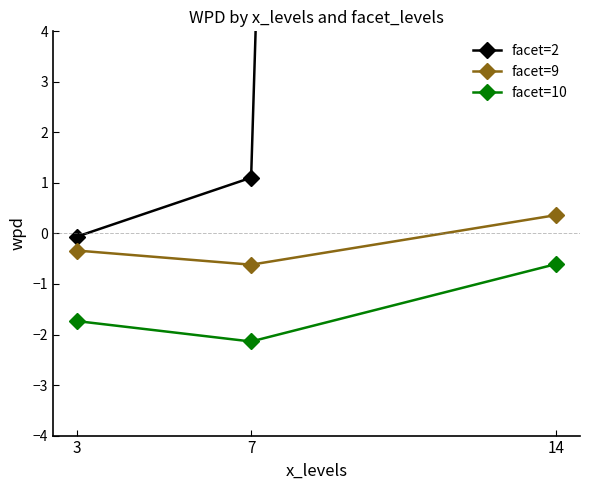

Is it true that facet=2 equals 133.4 at 14?

False